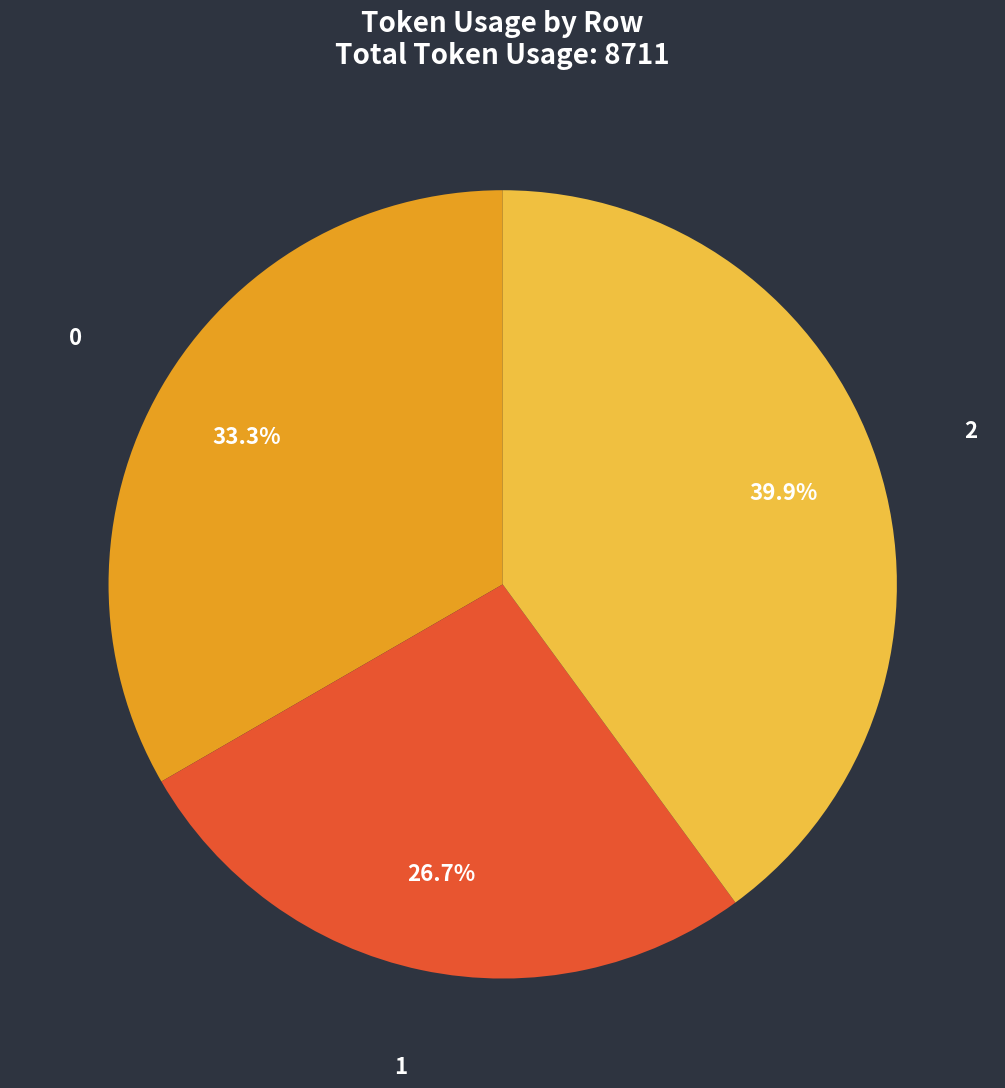

To the nearest percent, what percentage of the pie is 1?

27%